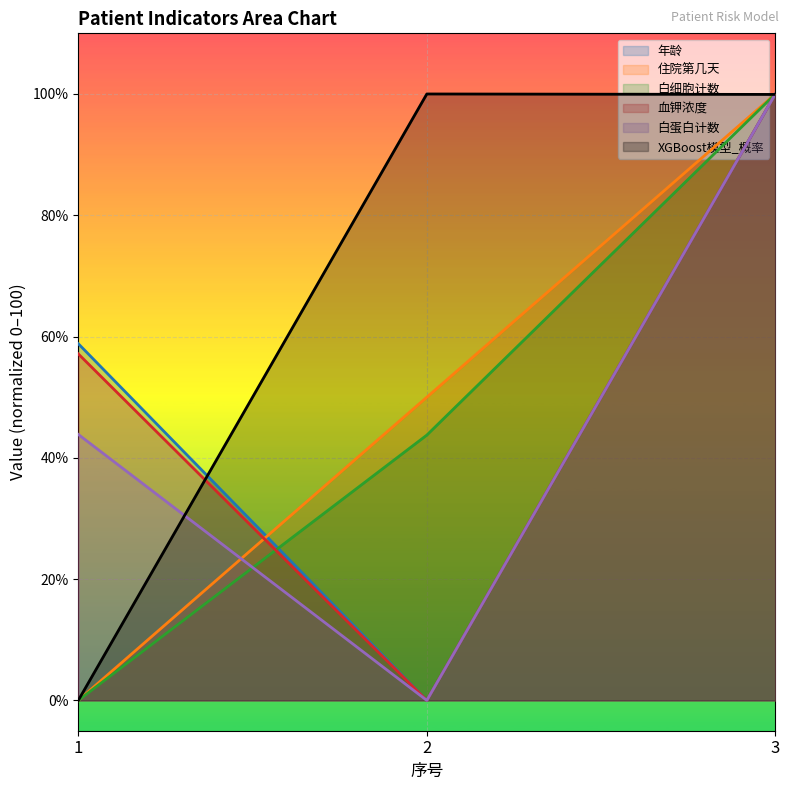

True or false: 年龄 has a value of -61.8 at 2.

False